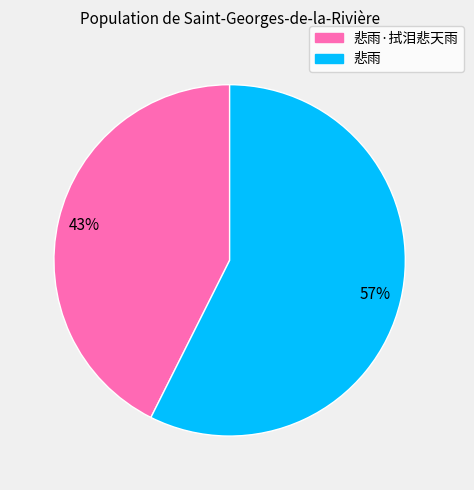

To the nearest percent, what is the average slice percentage?

50%